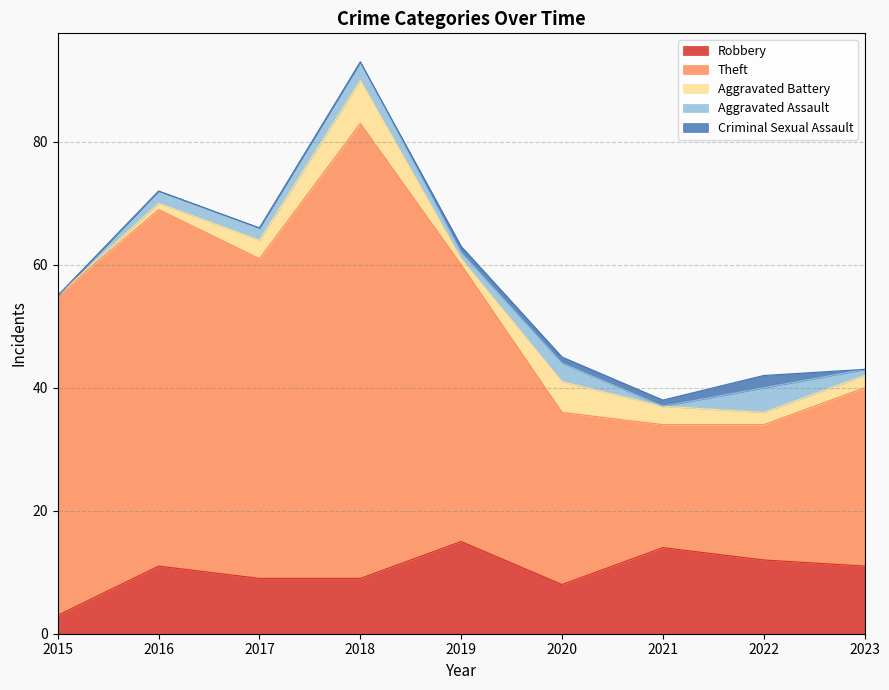

How many data points does each series have?

9